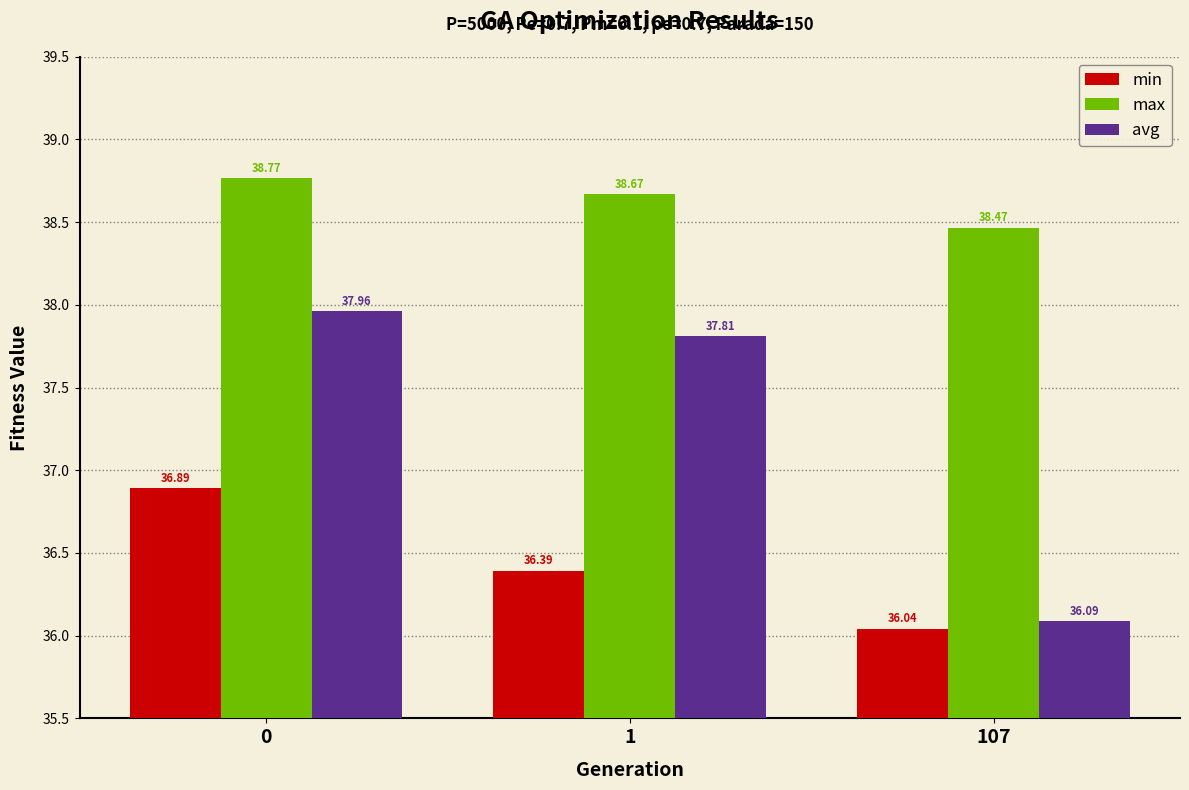

Between 1 and 107, which series saw the biggest shift?

avg